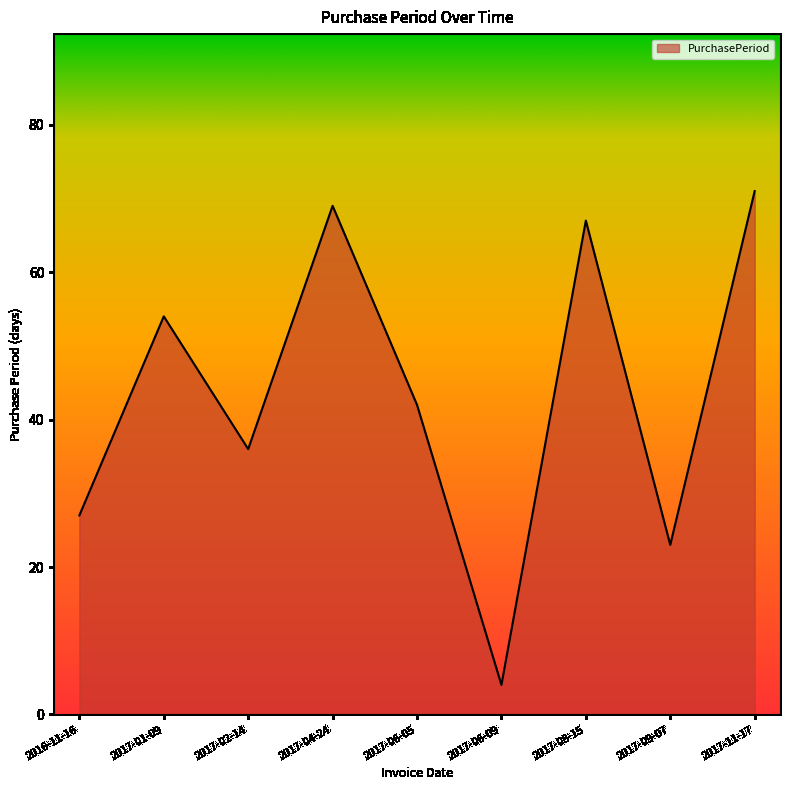

What is the difference between the maximum and minimum values?

67